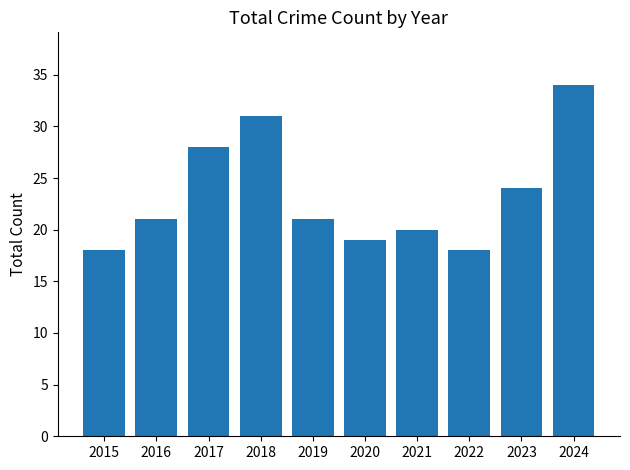

What is the approximate value at 2017, to the nearest 10?

30